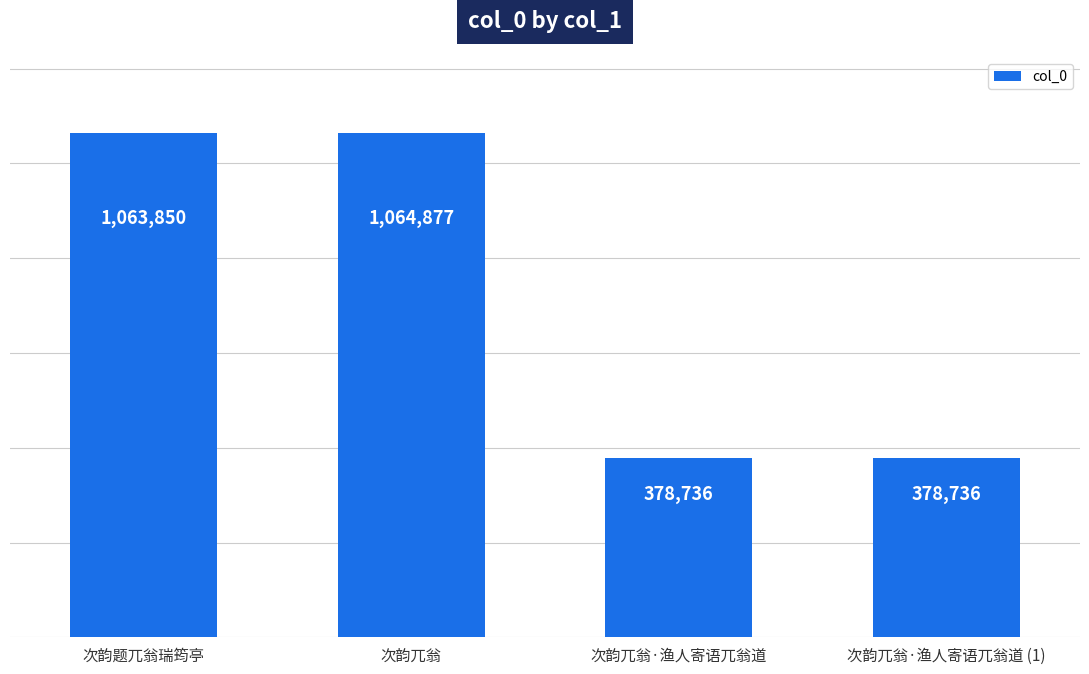

What is the value of the 1st bar from the left?

1063850